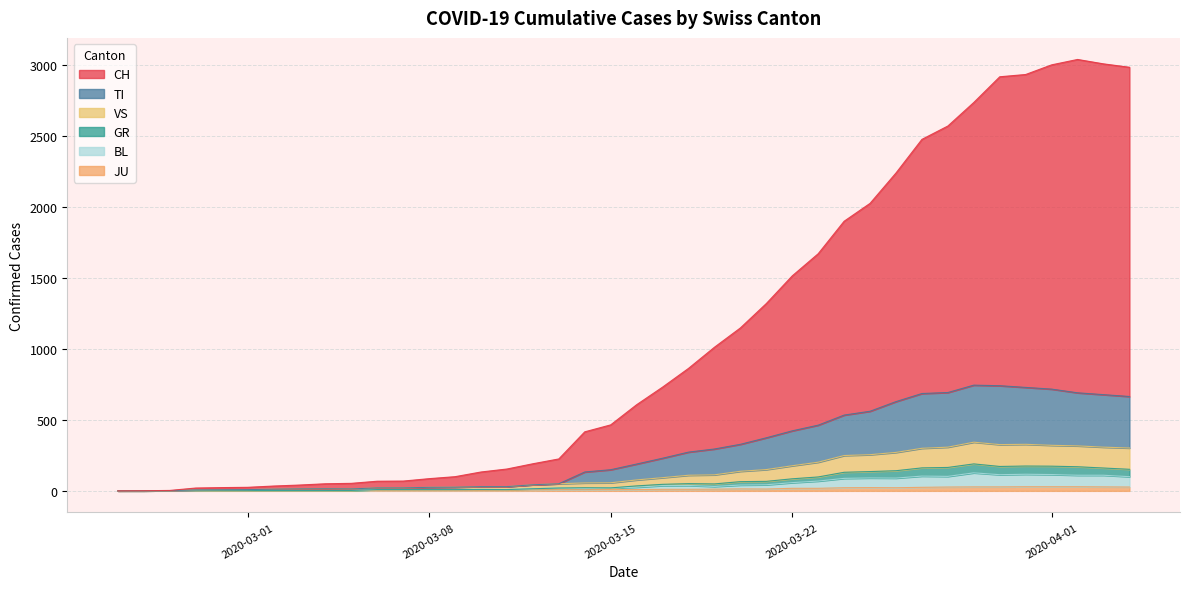

Does the chart have visible grid lines?

Yes